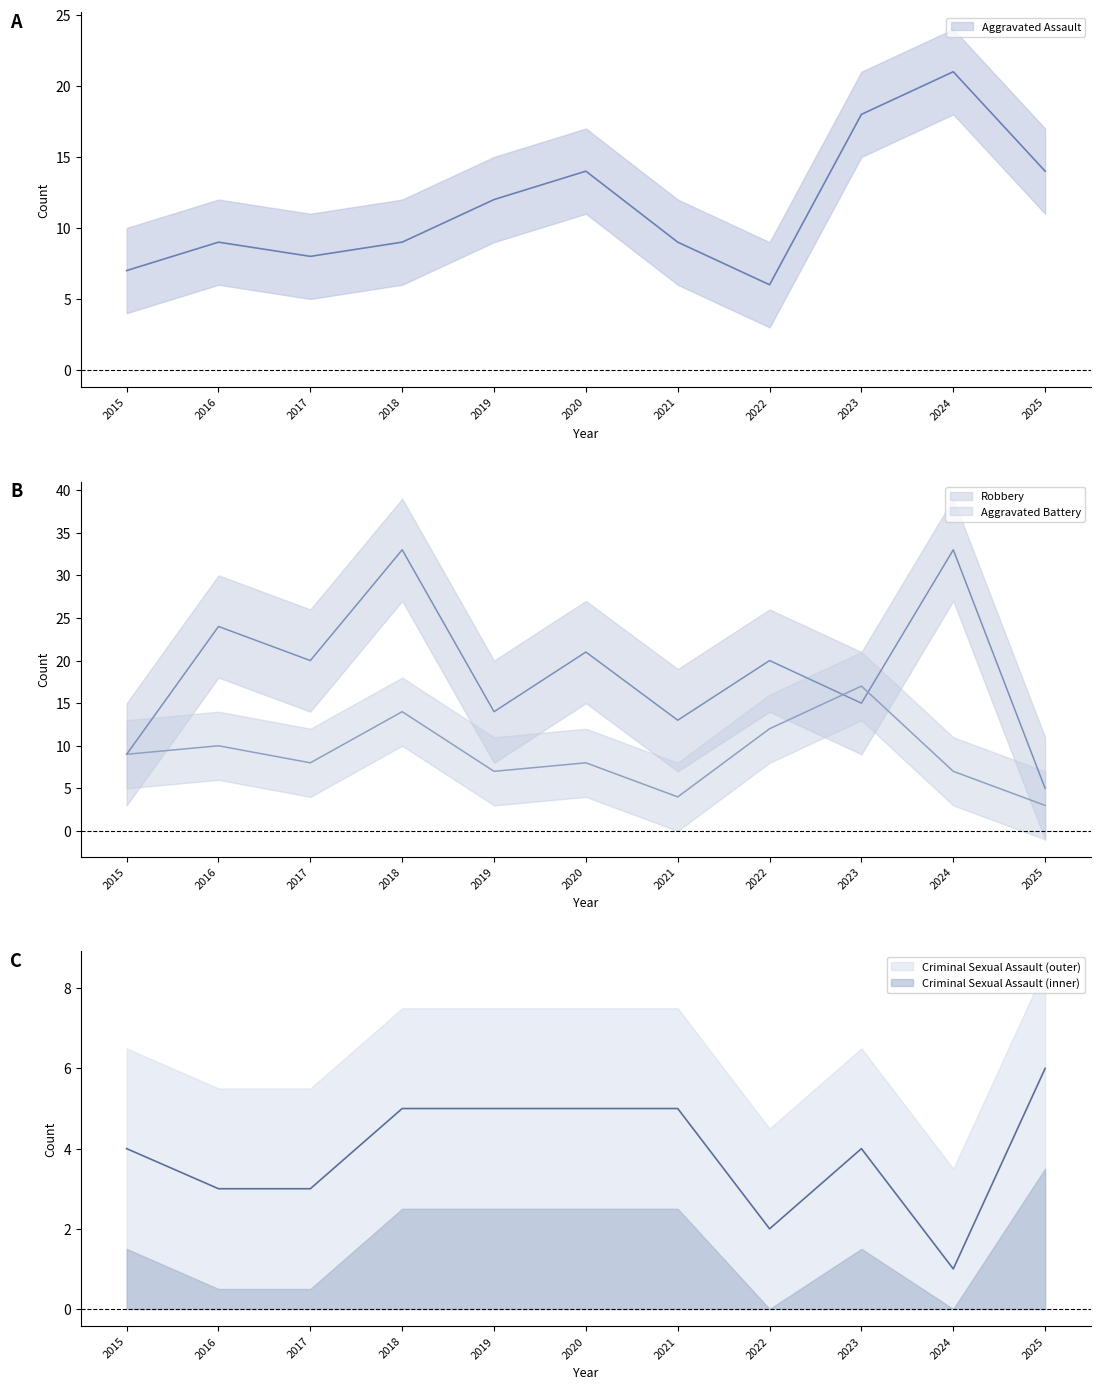

At which category does the chart reach its minimum across all series?

2024